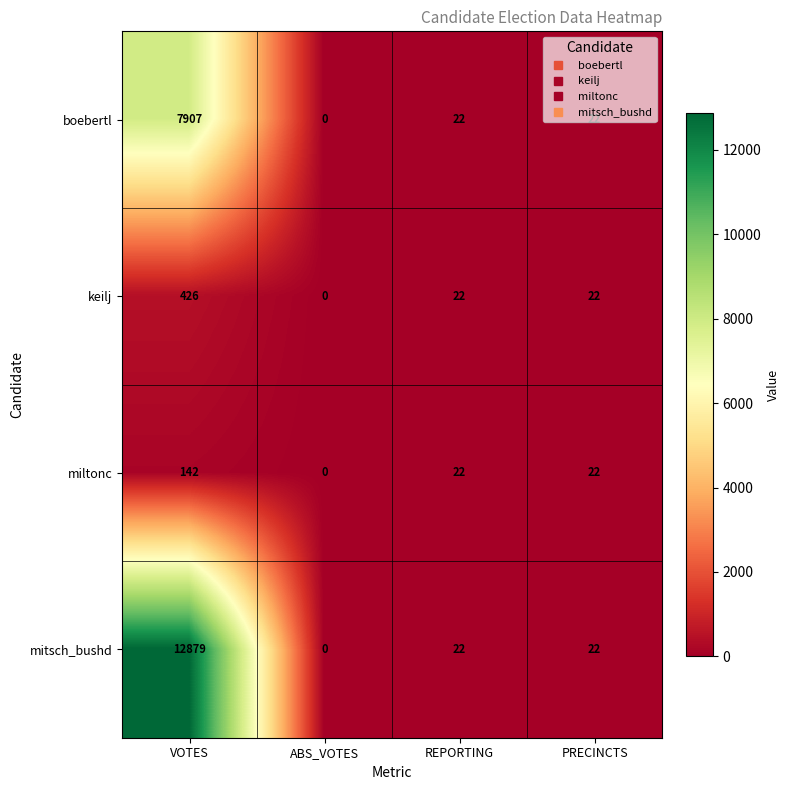

Where does the boebertl series first go above 22?

VOTES